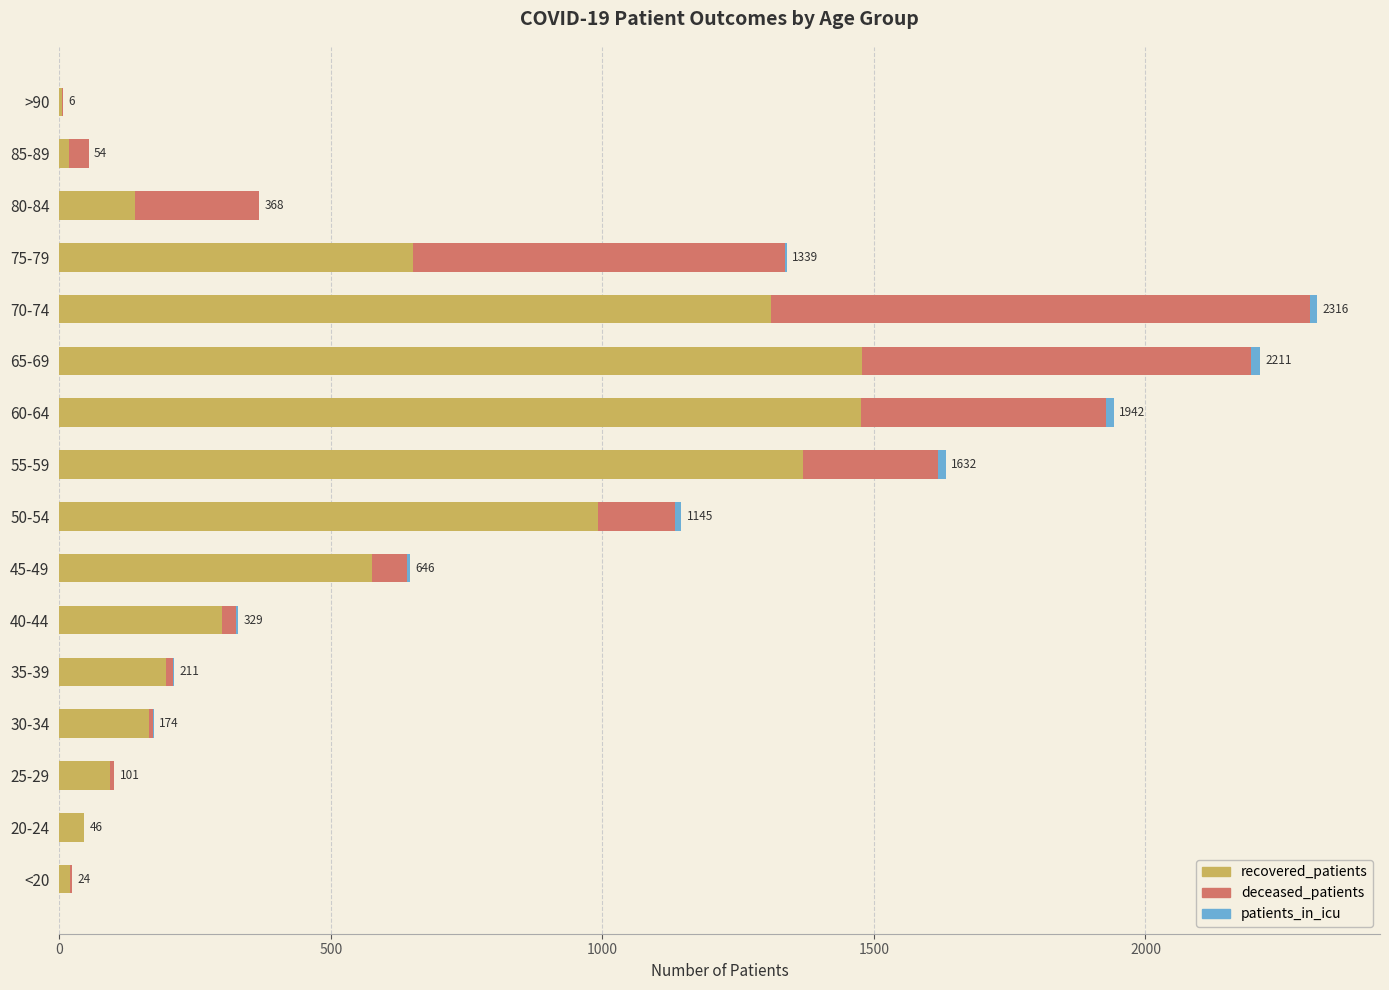

What is the maximum value for recovered_patients?

1478